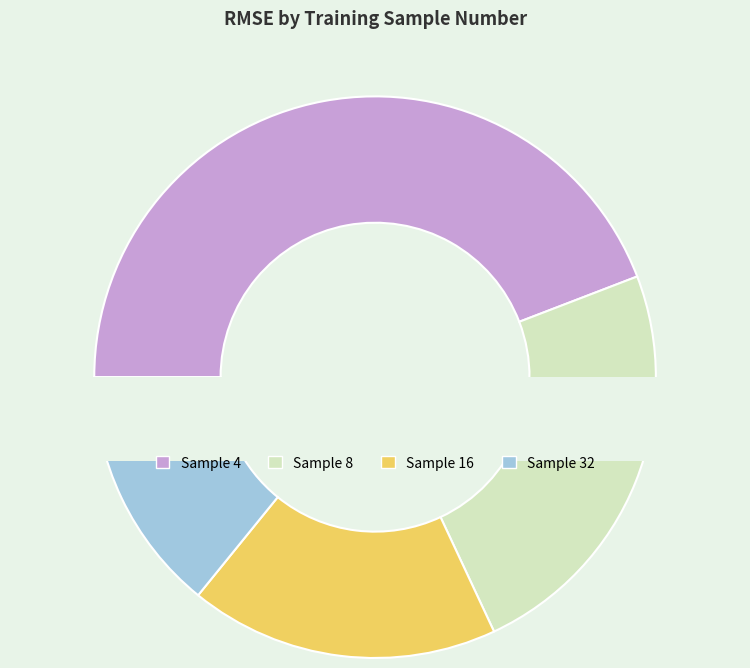

Is the sum of 16 and 4 greater than half?

Yes